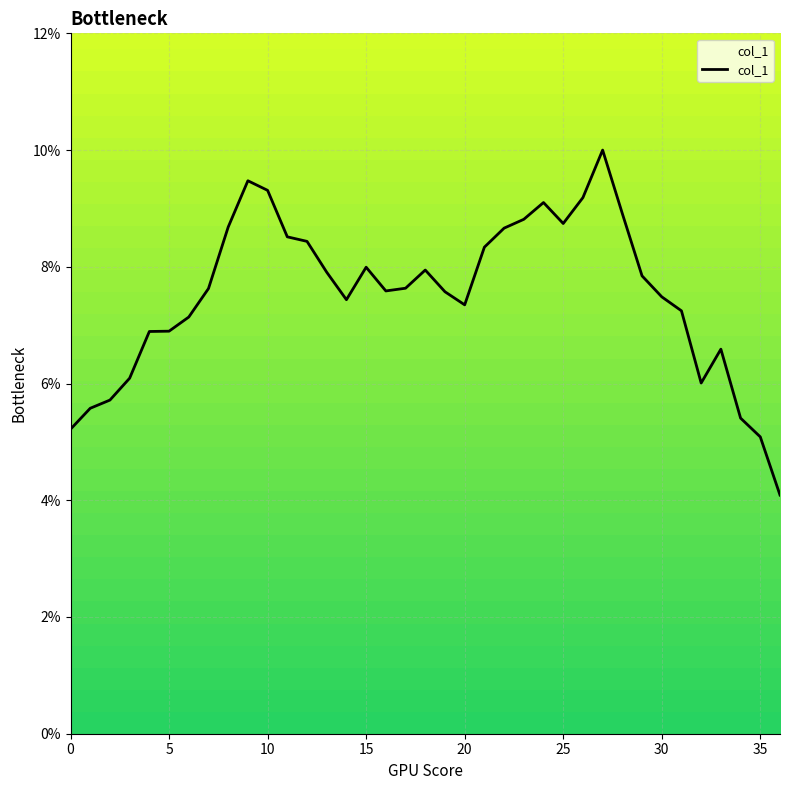

Which category has the lowest value across all series?

36